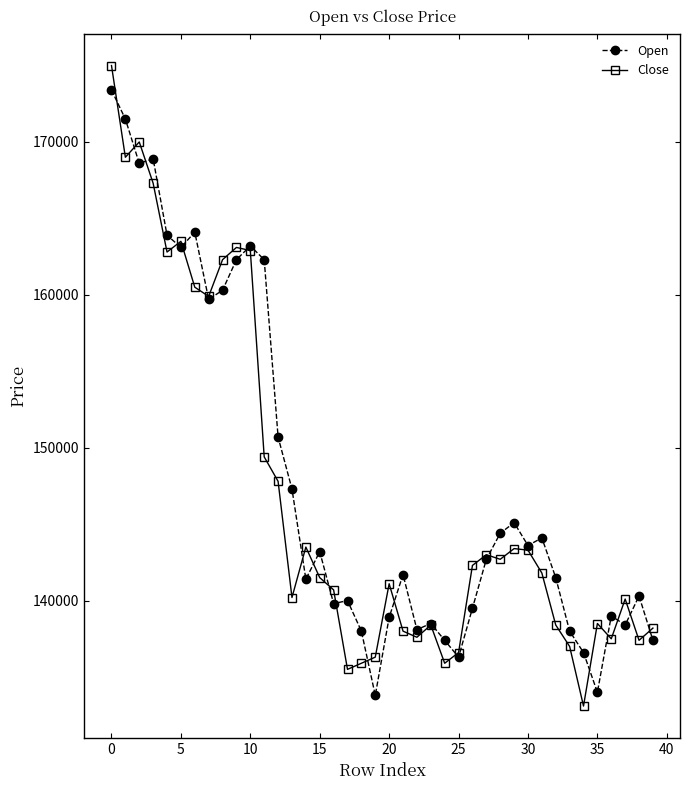

Which series has the largest range (max minus min)?

Close